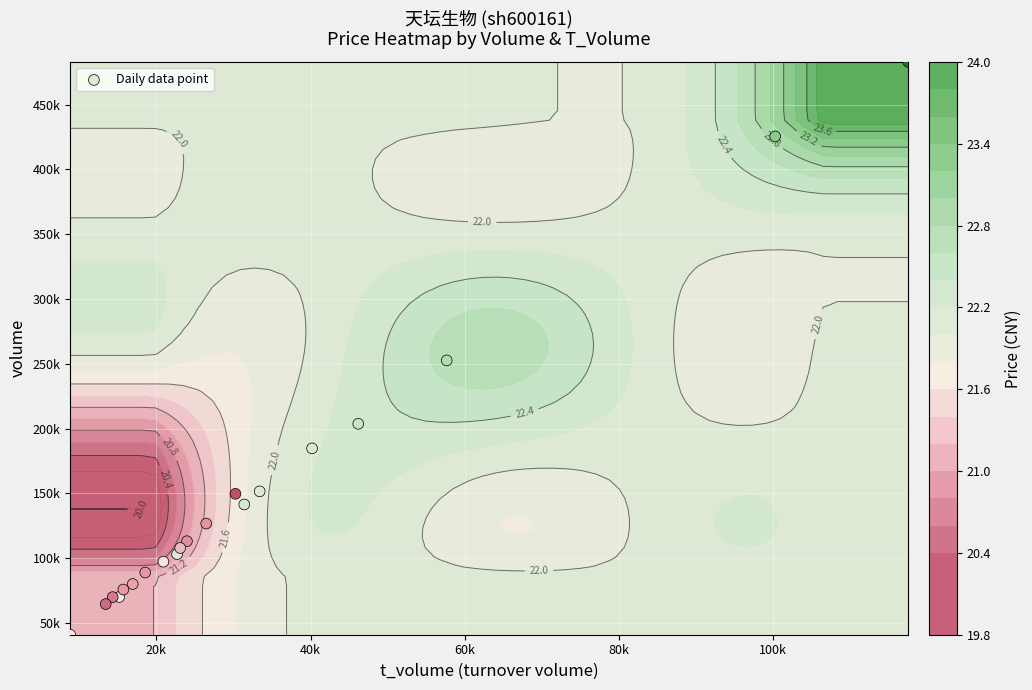

True or false: the data shows 14684 at 11.

False